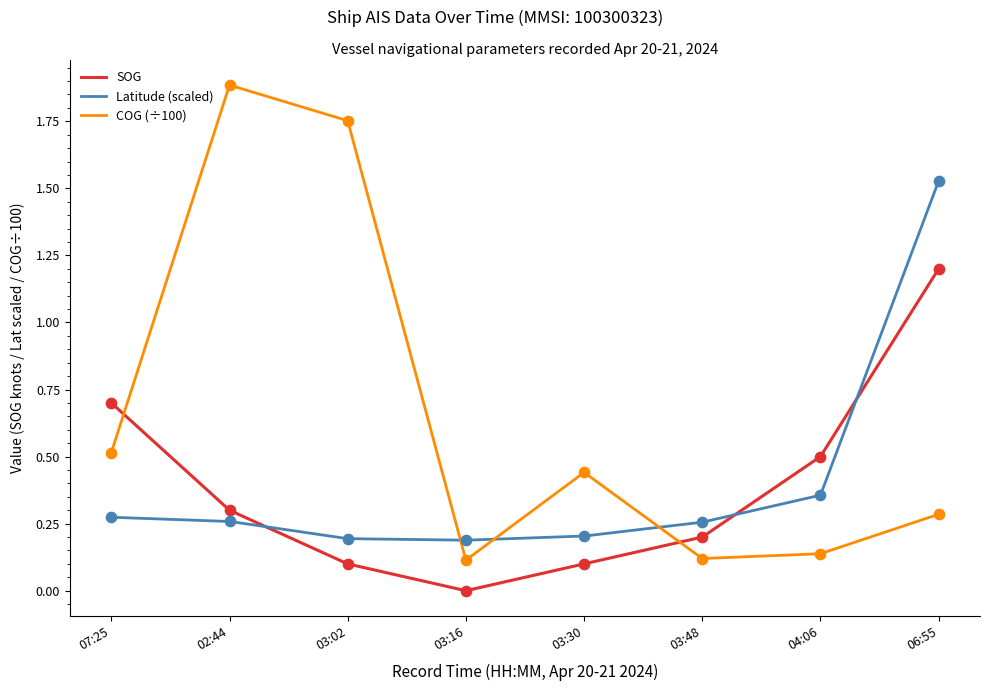

Which series has the largest Y range (max minus min)?

COG